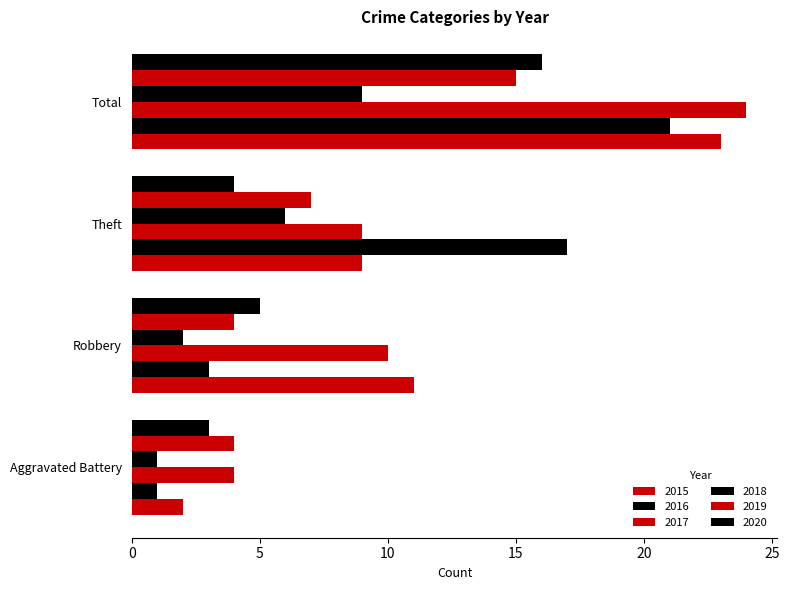

At how many categories does at least one series exceed 11?

2